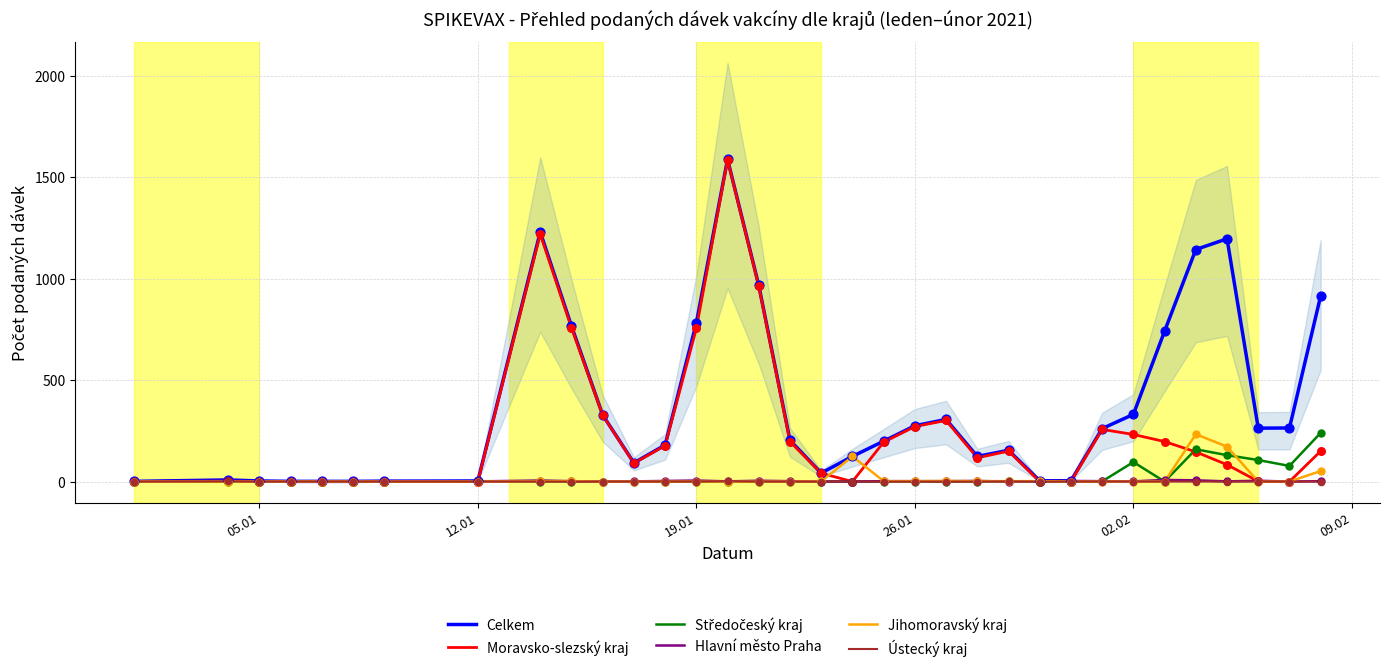

Which series has the largest Y range (max minus min)?

Celkem